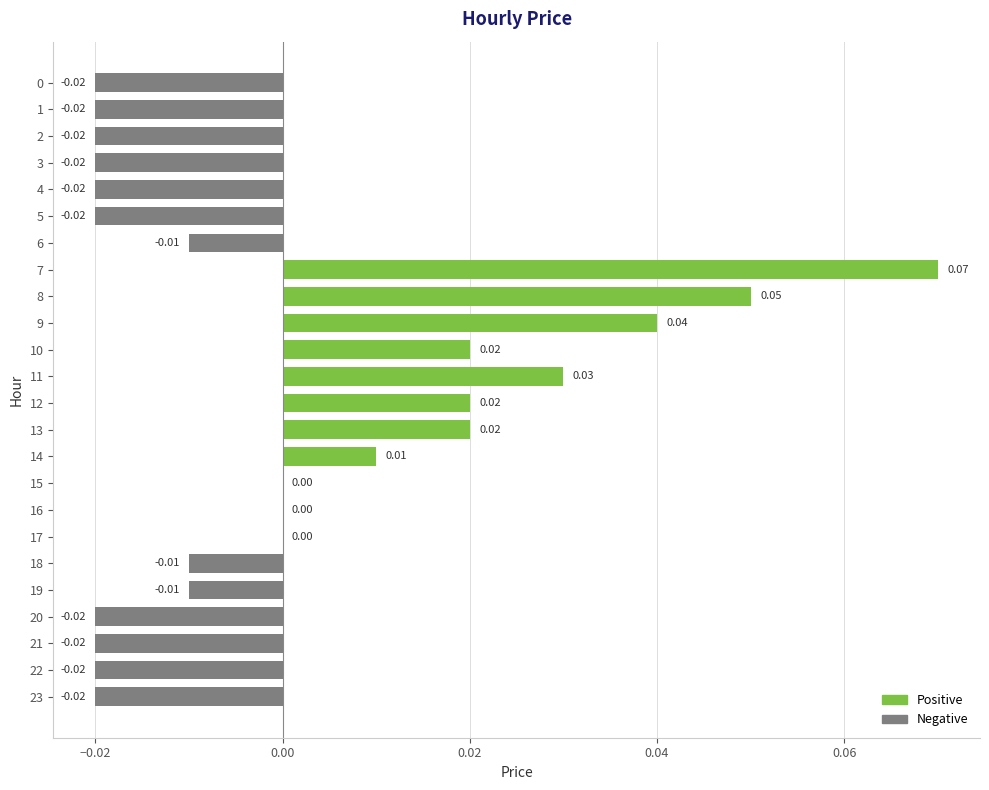

Where is the data nearest to the value 0?

15